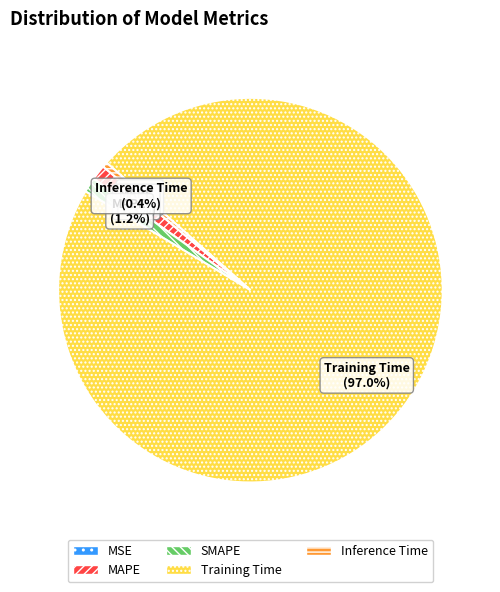

Which slice is the largest?

Training Time